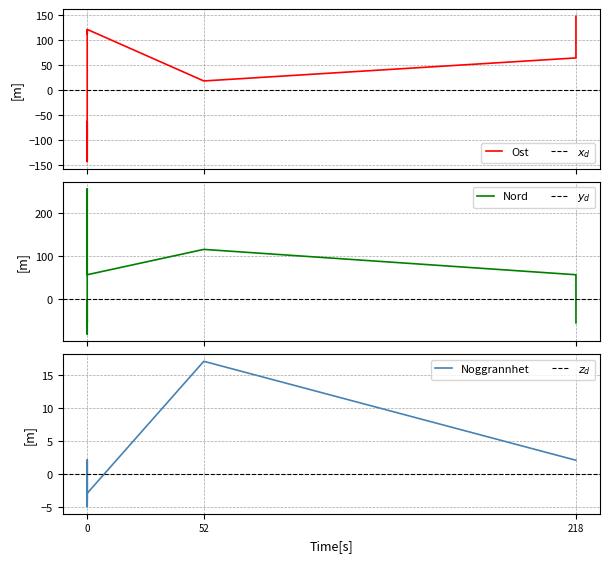

How many interior local valleys does the Ost series have?

4